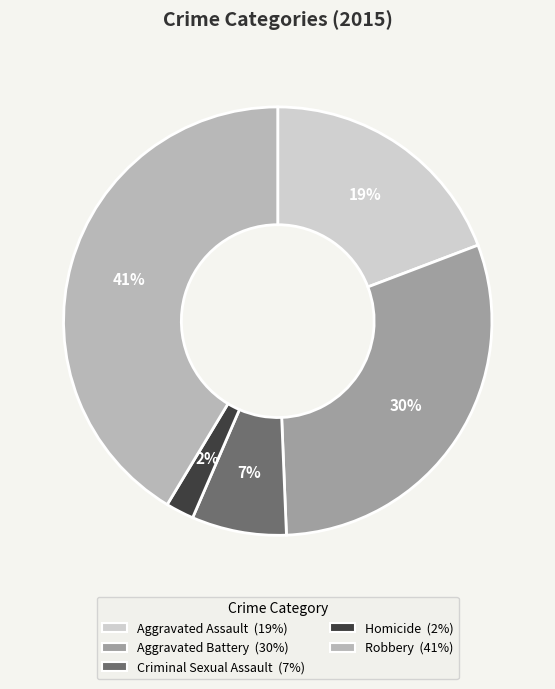

Does Homicide account for over 50% of the chart?

No